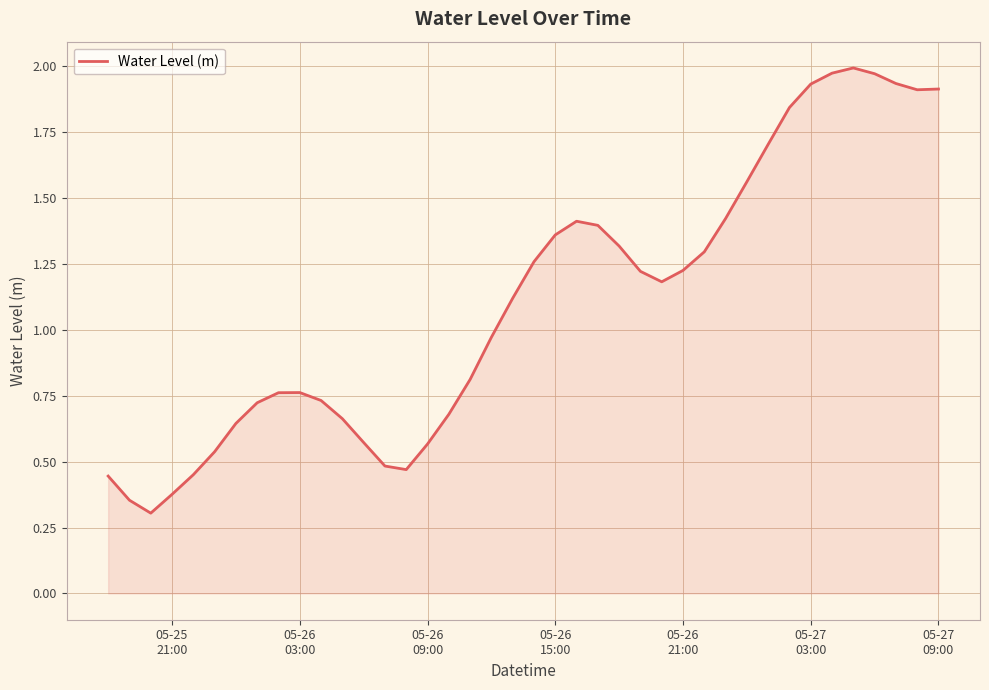

What is the difference between the maximum and minimum values?

1.7